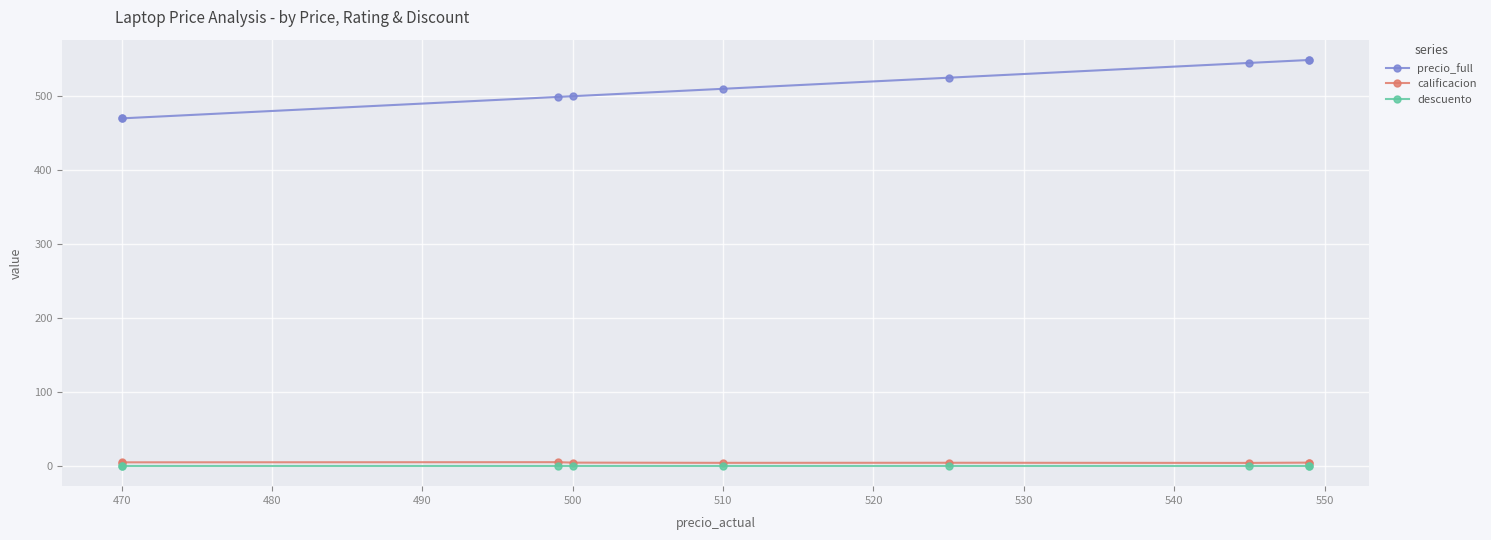

True or false: precio_full has more than 1 points higher than both neighbors.

False